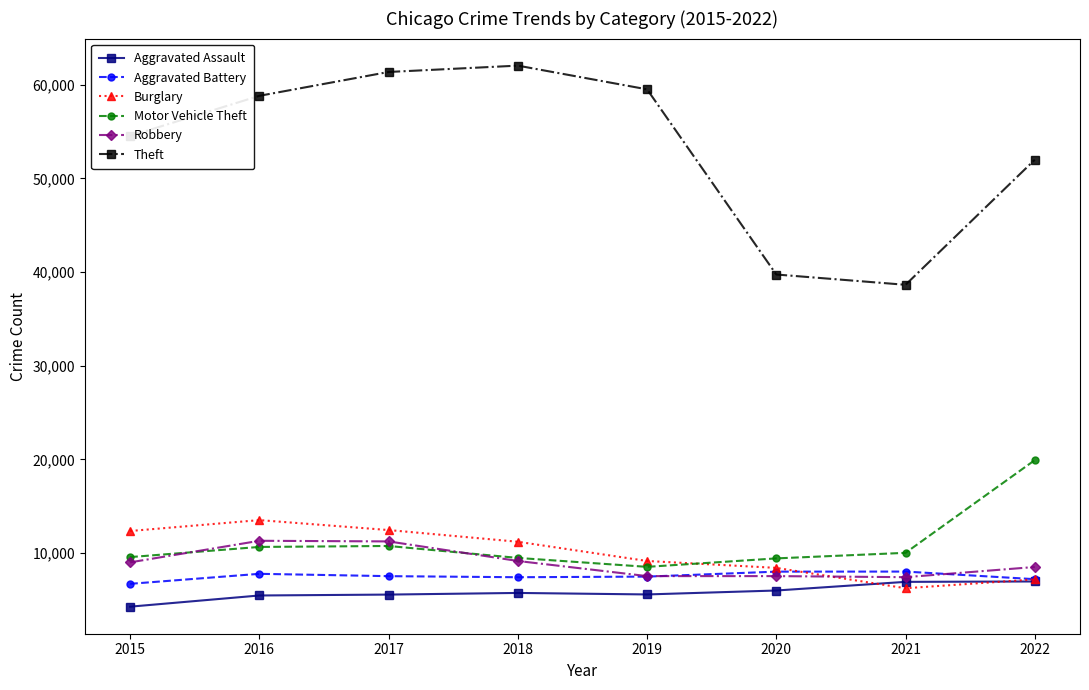

After their last crossing, which series has the higher values: Burglary or Motor Vehicle Theft?

Motor Vehicle Theft